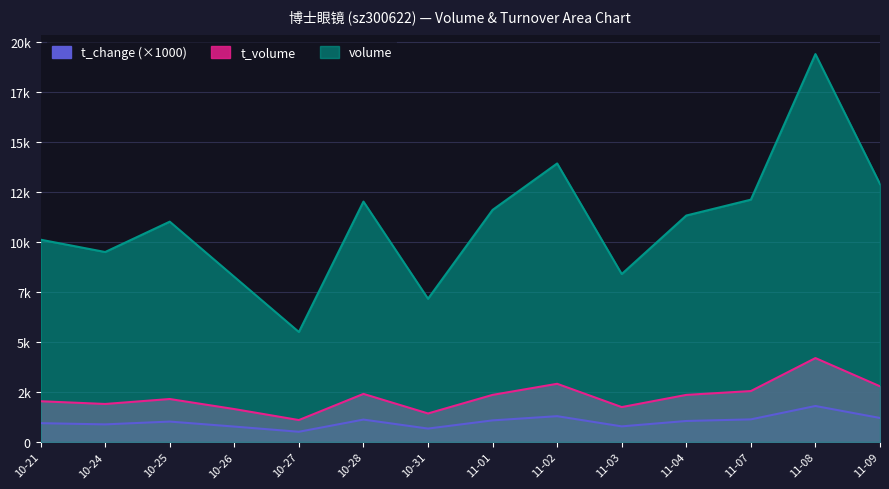

What is the sum of the volume values at 11-04 and 10-28?

23360